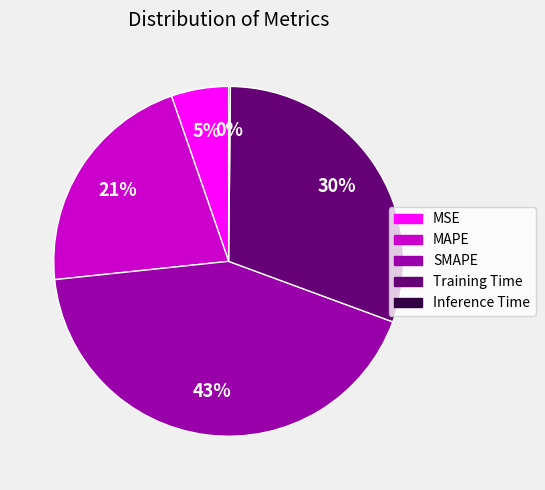

To the nearest percent, what is the average slice percentage?

20%